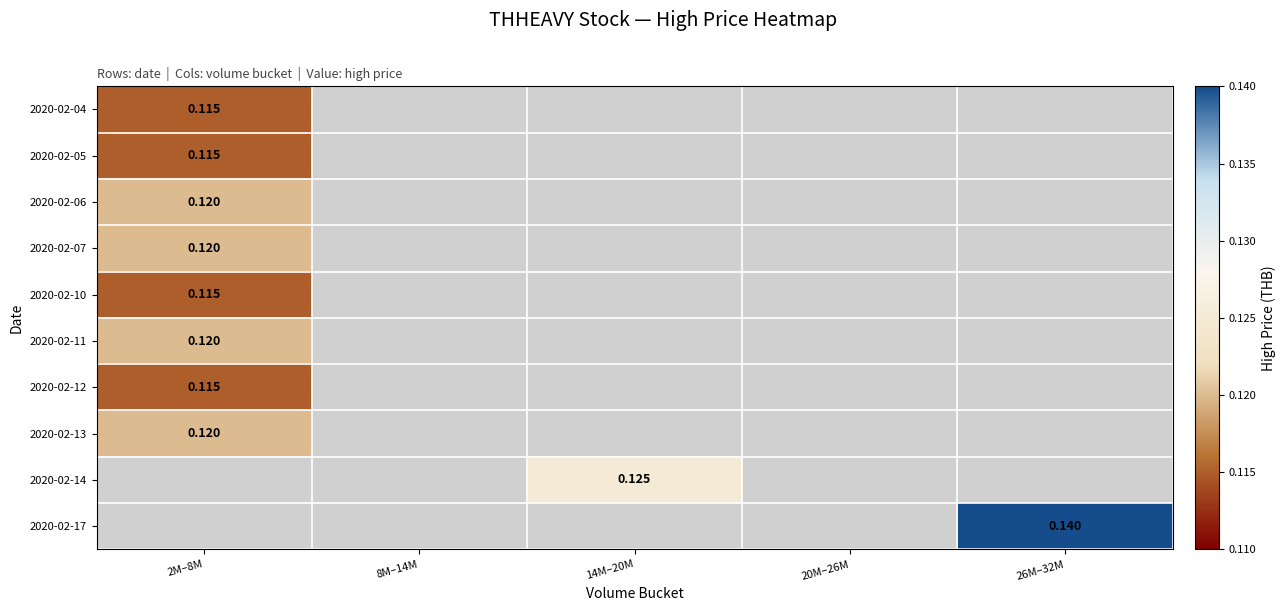

List the series in order of their peak value, lowest first.

2020-02-04, 2020-02-05, 2020-02-10, 2020-02-12, 2020-02-06, 2020-02-07, 2020-02-11, 2020-02-13, 2020-02-14, 2020-02-17